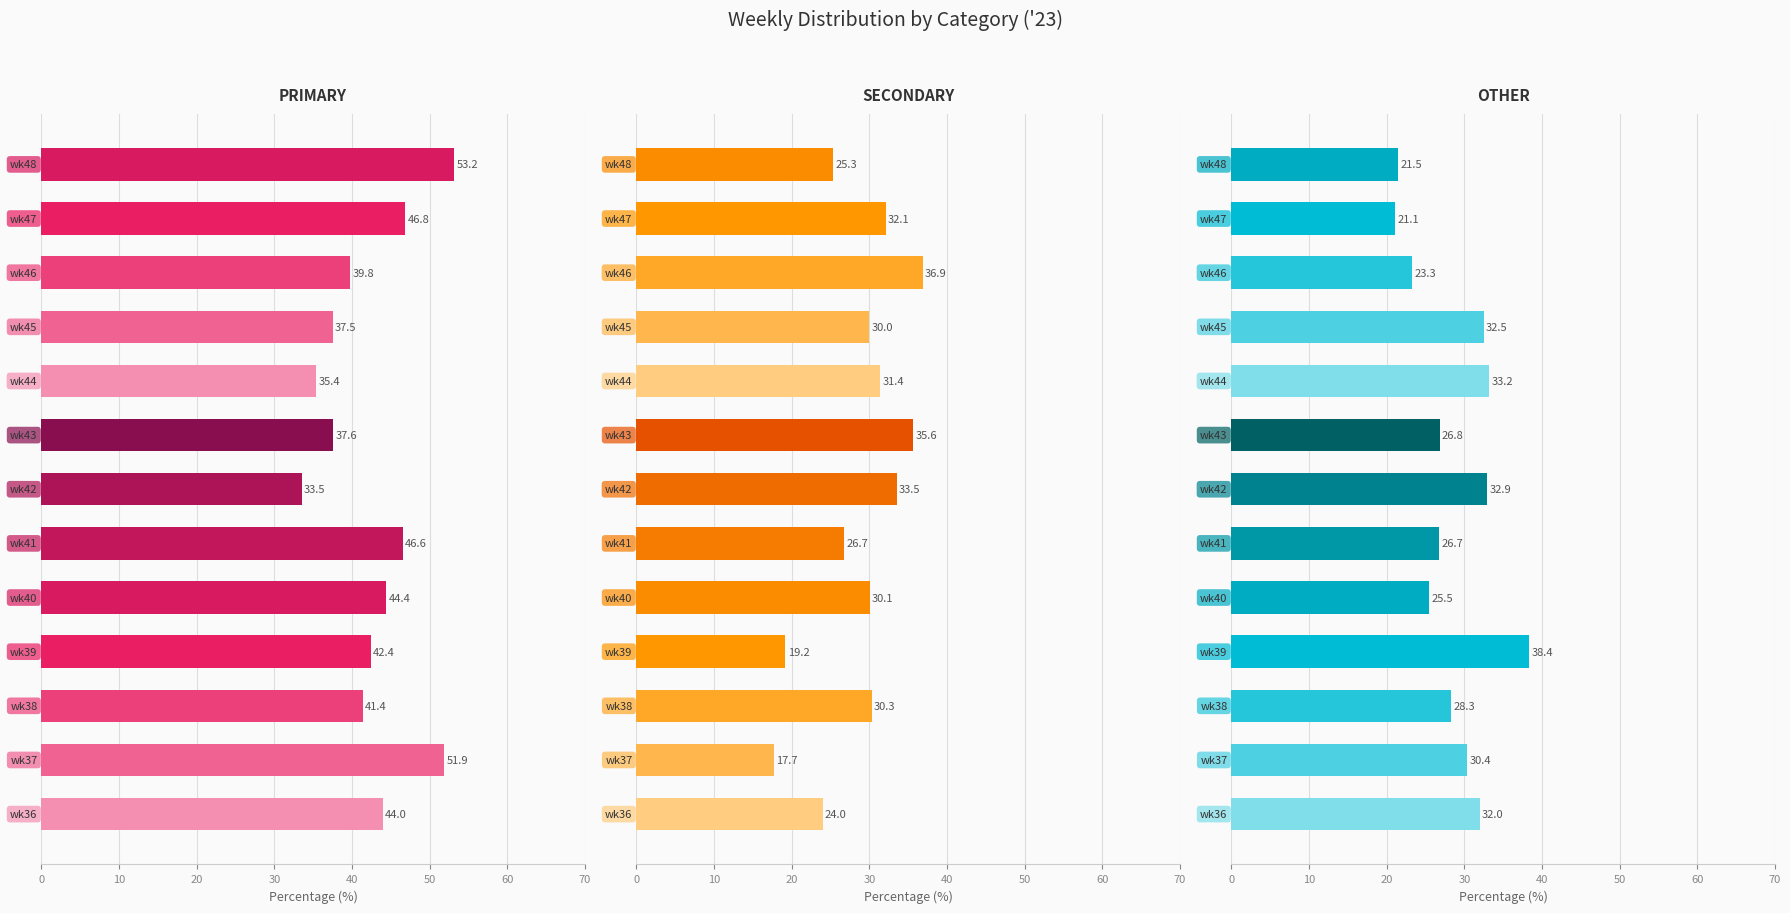

The value of SECONDARY at 60 is 33.5. True or false?

True